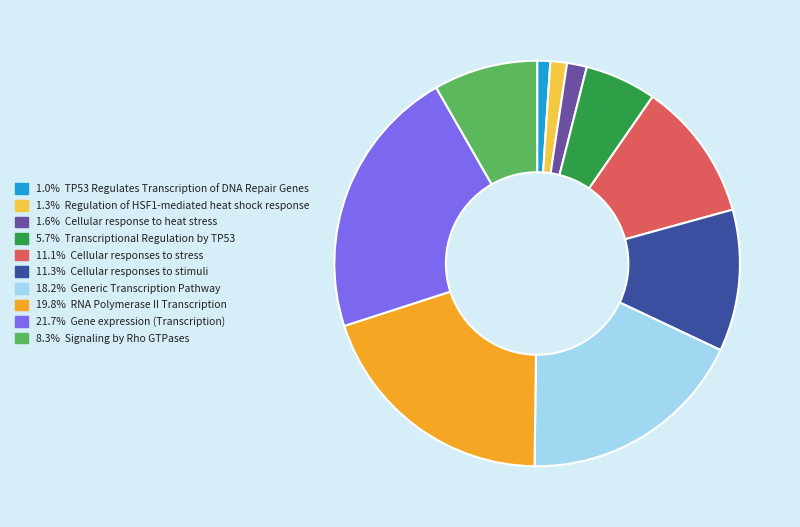

Is there a majority slice in this chart?

No